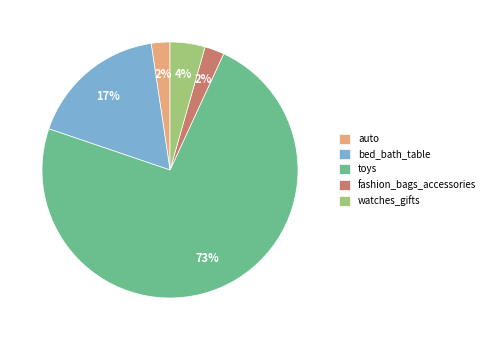

True or false: toys accounts for 78% of the total.

False